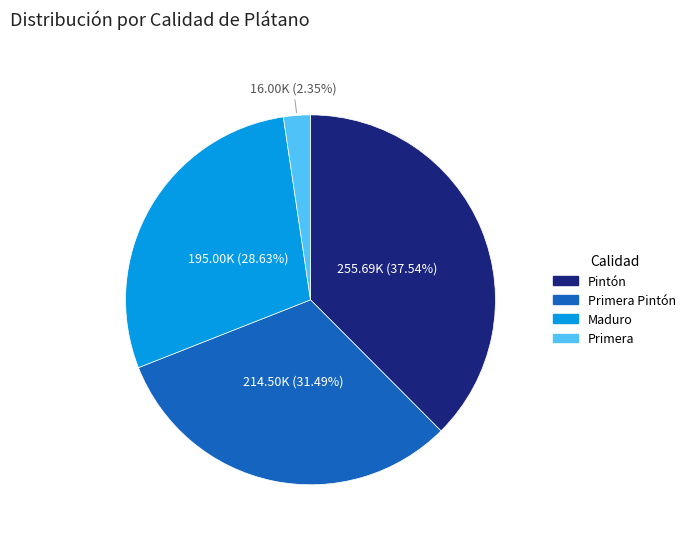

Is there any slice that represents more than half of the pie?

No